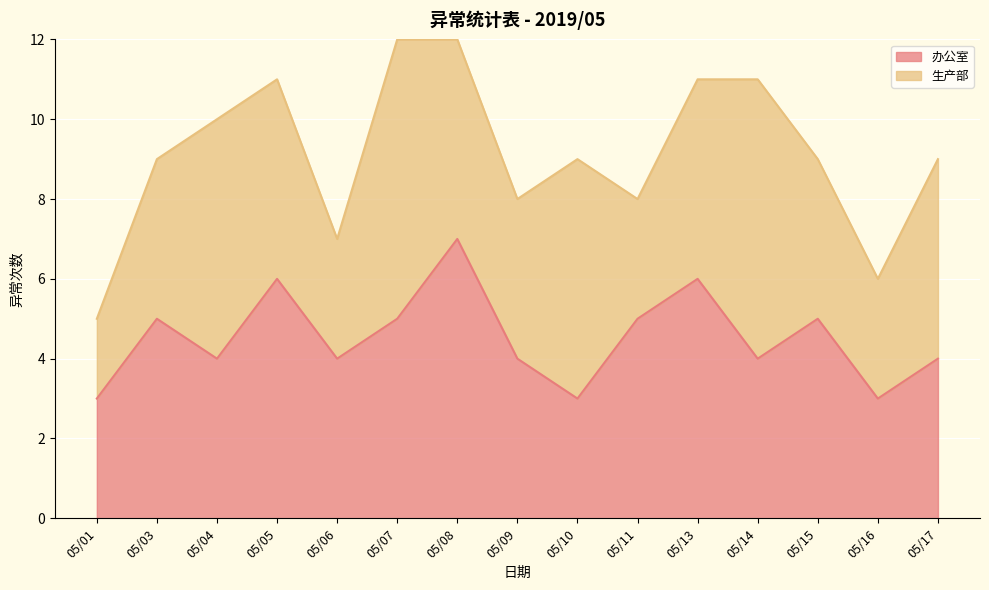

What is the change in value from 05/01 to 05/04?

+1